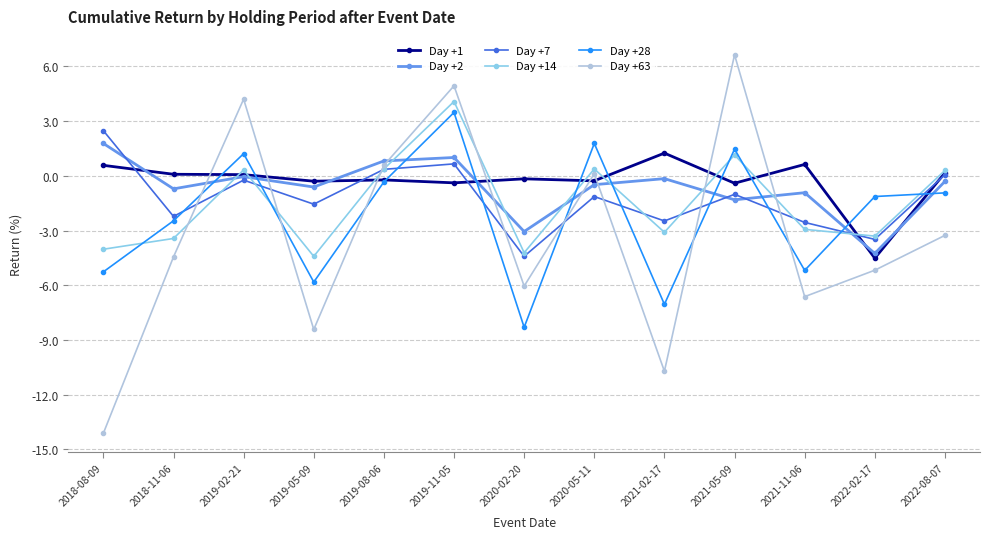

Is the value of Day +63 at 2022-02-17 greater than the value of Day +7 at 2021-11-06?

No